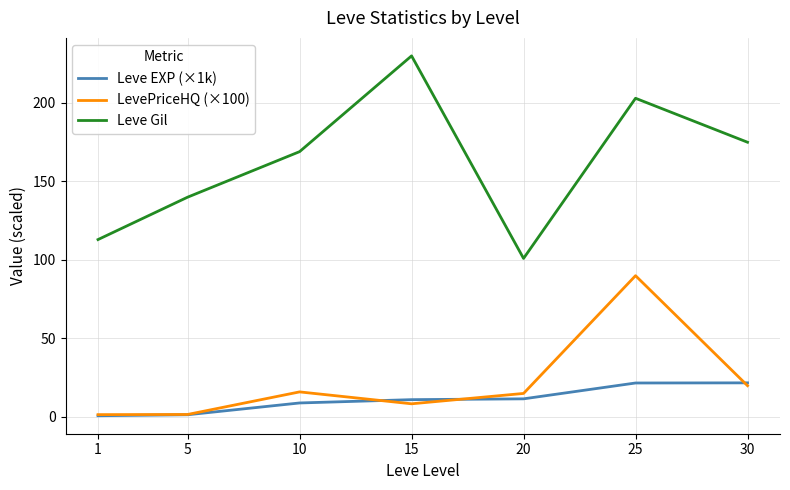

What value does the LevePriceHQ (×100) series have at 1?

1.5